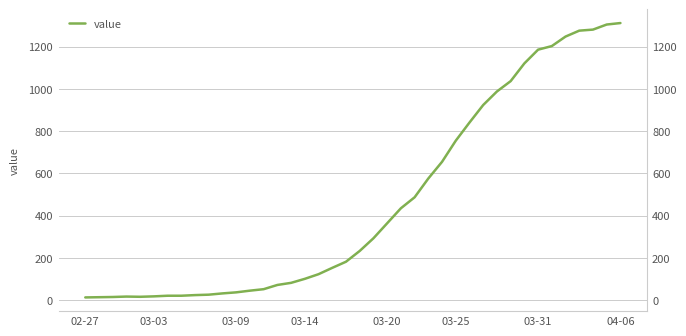

The value at 17 is 123. True or false?

True